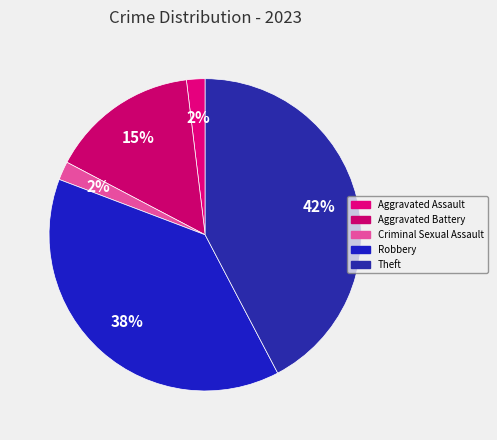

Does Criminal Sexual Assault account for over 50% of the chart?

No